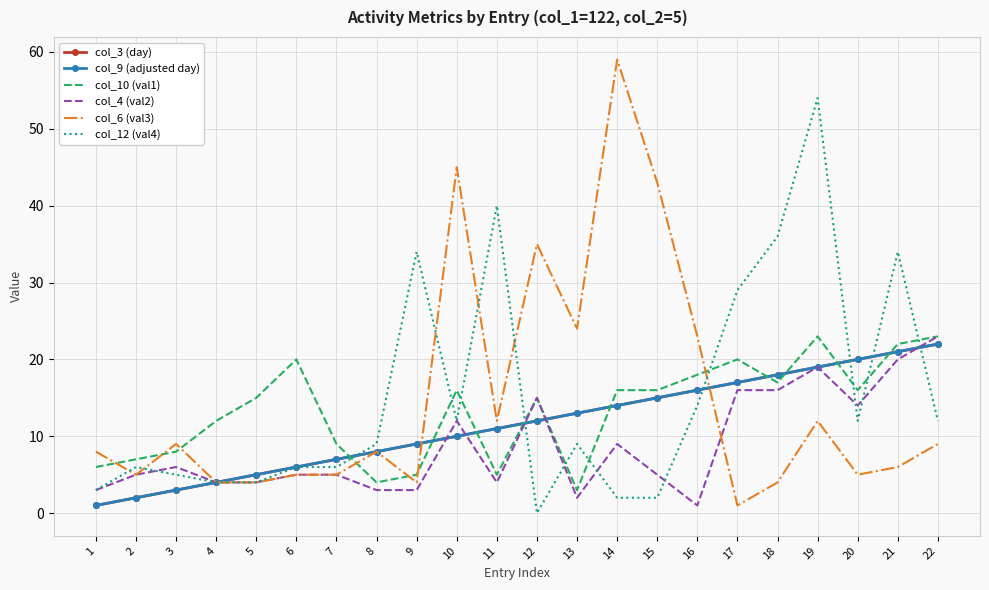

Is this an area chart (filled region under the line)?

No